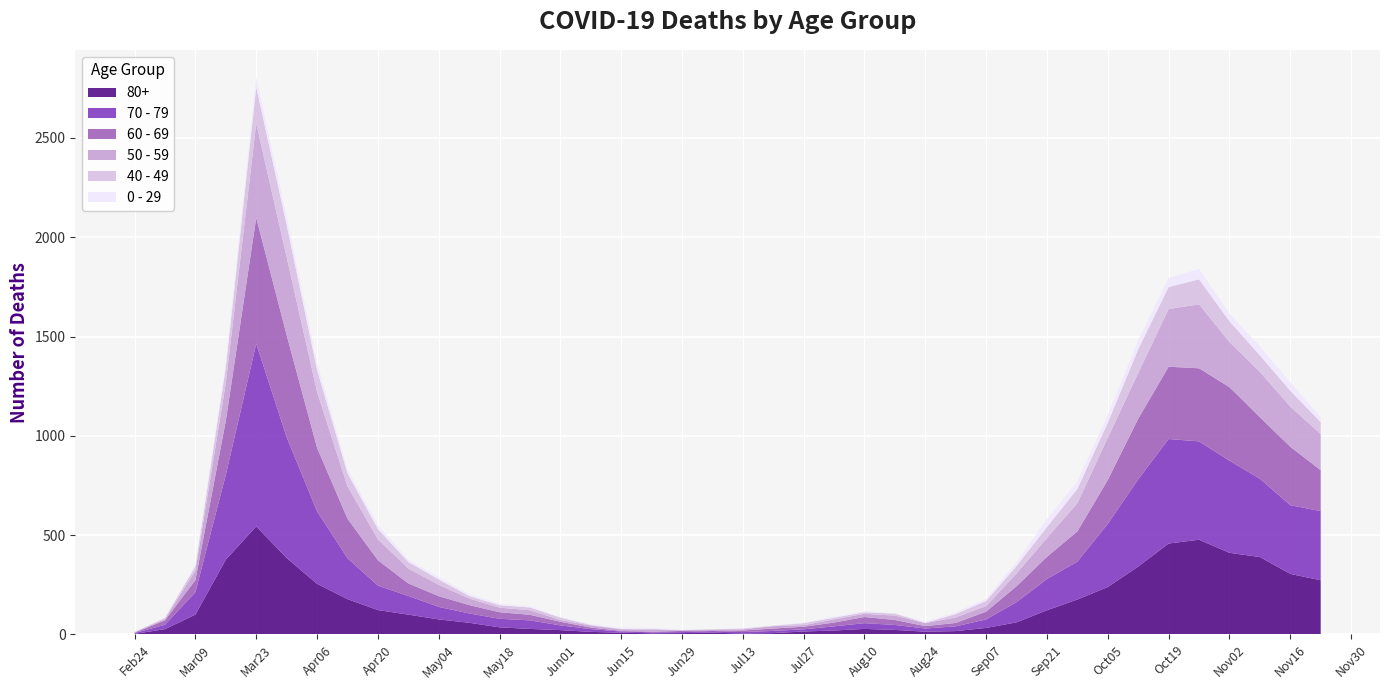

Reading right to left, what are all the values shown in this chart?

80+: 2020-11-23=273	2020-11-16=305	2020-11-09=390	2020-11-02=411	2020-10-26=477	2020-10-19=458	2020-10-12=342	2020-10-05=239	2020-09-28=176	2020-09-21=122	2020-09-14=61	2020-09-07=33	2020-08-31=17	2020-08-24=14	2020-08-17=23	2020-08-10=28	2020-08-03=20	2020-07-27=15	2020-07-20=7	2020-07-13=5	2020-07-06=9	2020-06-29=7	2020-06-22=6	2020-06-15=9	2020-06-08=13	2020-06-01=22	2020-05-25=28	2020-05-18=36	2020-05-11=59	2020-05-04=76	2020-04-27=100	2020-04-20=123	2020-04-13=178	2020-04-06=255	2020-03-30=385	2020-03-23=544	2020-03-16=377	2020-03-09=100	2020-03-02=27	2020-02-24=3
70 - 79: 2020-11-23=348	2020-11-16=346	2020-11-09=394	2020-11-02=464	2020-10-26=495	2020-10-19=526	2020-10-12=439	2020-10-05=318	2020-09-28=191	2020-09-21=157	2020-09-14=102	2020-09-07=43	2020-08-31=24	2020-08-24=16	2020-08-17=25	2020-08-10=29	2020-08-03=21	2020-07-27=11	2020-07-20=11	2020-07-13=7	2020-07-06=8	2020-06-29=5	2020-06-22=5	2020-06-15=6	2020-06-08=14	2020-06-01=24	2020-05-25=43	2020-05-18=43	2020-05-11=47	2020-05-04=63	2020-04-27=94	2020-04-20=123	2020-04-13=206	2020-04-06=365	2020-03-30=608	2020-03-23=920	2020-03-16=427	2020-03-09=113	2020-03-02=22	2020-02-24=4
60 - 69: 2020-11-23=206	2020-11-16=294	2020-11-09=310	2020-11-02=370	2020-10-26=368	2020-10-19=364	2020-10-12=305	2020-10-05=221	2020-09-28=152	2020-09-21=112	2020-09-14=80	2020-09-07=39	2020-08-31=17	2020-08-24=12	2020-08-17=25	2020-08-10=31	2020-08-03=19	2020-07-27=13	2020-07-20=12	2020-07-13=8	2020-07-06=3	2020-06-29=6	2020-06-22=3	2020-06-15=3	2020-06-08=8	2020-06-01=18	2020-05-25=28	2020-05-18=33	2020-05-11=42	2020-05-04=54	2020-04-27=63	2020-04-20=128	2020-04-13=199	2020-04-06=320	2020-03-30=514	2020-03-23=634	2020-03-16=272	2020-03-09=61	2020-03-02=22	2020-02-24=2
50 - 59: 2020-11-23=182	2020-11-16=202	2020-11-09=228	2020-11-02=227	2020-10-26=322	2020-10-19=290	2020-10-12=230	2020-10-05=212	2020-09-28=142	2020-09-21=95	2020-09-14=64	2020-09-07=28	2020-08-31=28	2020-08-24=15	2020-08-17=22	2020-08-10=16	2020-08-03=16	2020-07-27=8	2020-07-20=12	2020-07-13=6	2020-07-06=5	2020-06-29=3	2020-06-22=9	2020-06-15=8	2020-06-08=10	2020-06-01=9	2020-05-25=23	2020-05-18=23	2020-05-11=33	2020-05-04=57	2020-04-27=75	2020-04-20=106	2020-04-13=163	2020-04-06=281	2020-03-30=392	2020-03-23=475	2020-03-16=190	2020-03-09=48	2020-03-02=7	2020-02-24=3
40 - 49: 2020-11-23=60	2020-11-16=80	2020-11-09=83	2020-11-02=105	2020-10-26=126	2020-10-19=111	2020-10-12=120	2020-10-05=76	2020-09-28=72	2020-09-21=55	2020-09-14=38	2020-09-07=26	2020-08-31=17	2020-08-24=2	2020-08-17=10	2020-08-10=8	2020-08-03=8	2020-07-27=10	2020-07-20=2	2020-07-13=4	2020-07-06=1	2020-06-29=1	2020-06-22=5	2020-06-15=2	2020-06-08=3	2020-06-01=12	2020-05-25=14	2020-05-18=12	2020-05-11=13	2020-05-04=27	2020-04-27=33	2020-04-20=51	2020-04-13=66	2020-04-06=111	2020-03-30=163	2020-03-23=183	2020-03-16=79	2020-03-09=21	2020-03-02=5	2020-02-24=0
0 - 29: 2020-11-23=25	2020-11-16=43	2020-11-09=45	2020-11-02=38	2020-10-26=52	2020-10-19=46	2020-10-12=44	2020-10-05=39	2020-09-28=38	2020-09-21=40	2020-09-14=20	2020-09-07=11	2020-08-31=9	2020-08-24=5	2020-08-17=2	2020-08-10=6	2020-08-03=6	2020-07-27=3	2020-07-20=1	2020-07-13=2	2020-07-06=1	2020-06-29=2	2020-06-22=5	2020-06-15=6	2020-06-08=4	2020-06-01=2	2020-05-25=6	2020-05-18=8	2020-05-11=10	2020-05-04=11	2020-04-27=12	2020-04-20=20	2020-04-13=19	2020-04-06=36	2020-03-30=42	2020-03-23=47	2020-03-16=25	2020-03-09=10	2020-03-02=0	2020-02-24=1